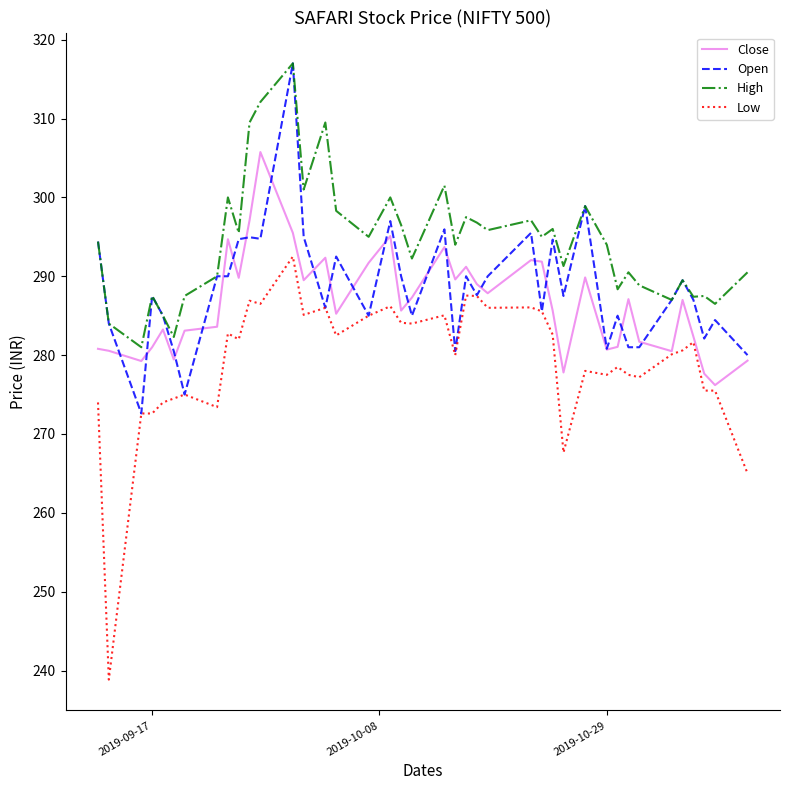

What is the minimum value for Open?

272.6